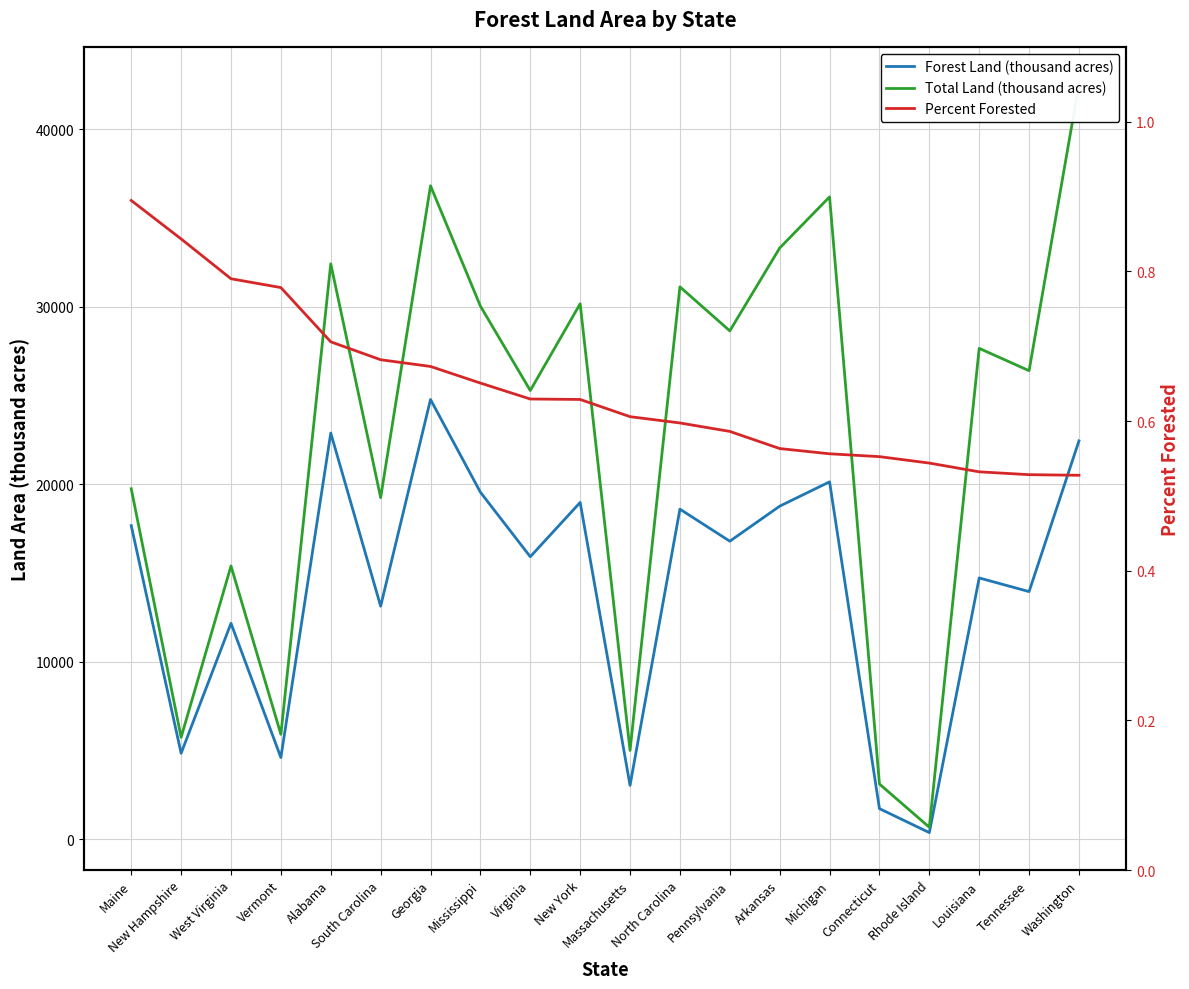

Reading left to right, transcribe all the data shown in this chart.

Forest Land (thousand acres): 17660.0	4832.0	12155.0	4591.0	22877.0	13120.0	24768.0	19542.0	15907.0	18966.0	3024.0	18588.0	16782.0	18755.0	20127.0	1712.0	360.0	14712.0	13942.0	22435.0
Total Land (thousand acres): 19739.0	5730.0	15384.0	5899.0	32413.0	19239.0	36809.0	30031.0	25274.0	30161.0	4992.0	31115.0	28635.0	33303.0	36185.0	3099.0	662.0	27650.0	26390.0	42532.0
Percent Forested: 0.9	0.8	0.8	0.8	0.7	0.7	0.7	0.7	0.6	0.6	0.6	0.6	0.6	0.6	0.6	0.6	0.5	0.5	0.5	0.5